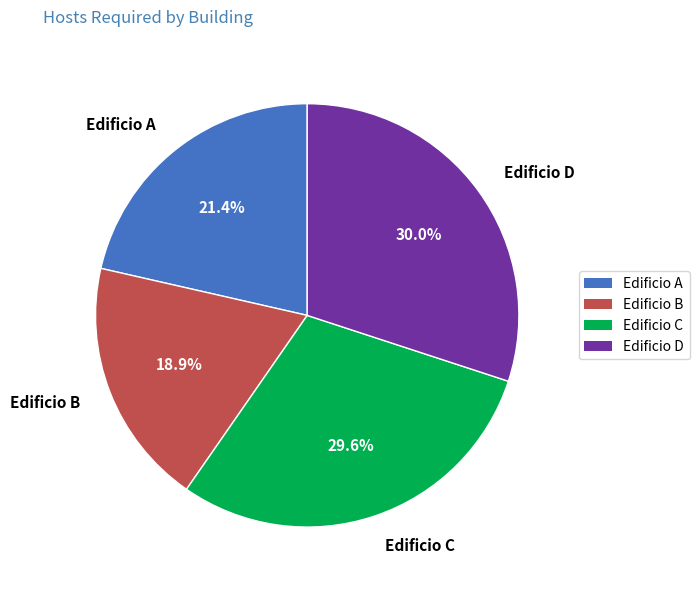

The Edificio C slice represents 30% of the pie. True or false?

True